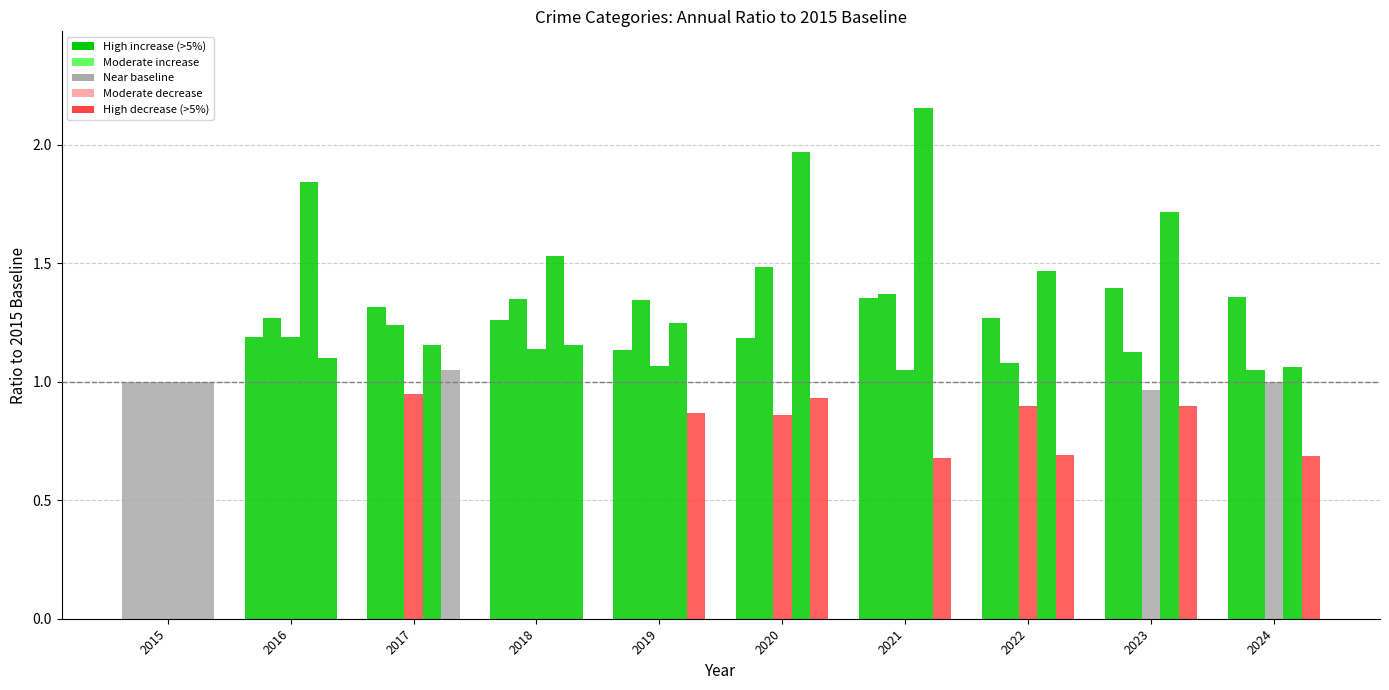

Reading left to right, list all the values displayed in this chart.

Aggravated Assault: 1.0	1.2	1.3	1.3	1.1	1.2	1.4	1.3	1.4	1.4
Aggravated Battery: 1.0	1.3	1.2	1.3	1.3	1.5	1.4	1.1	1.1	1.1
Criminal Sexual Assault: 1.0	1.2	0.9	1.1	1.1	0.9	1.1	0.9	1.0	1.0
Homicide: 1.0	1.8	1.2	1.5	1.2	2.0	2.2	1.5	1.7	1.1
Robbery: 1.0	1.1	1.0	1.2	0.9	0.9	0.7	0.7	0.9	0.7